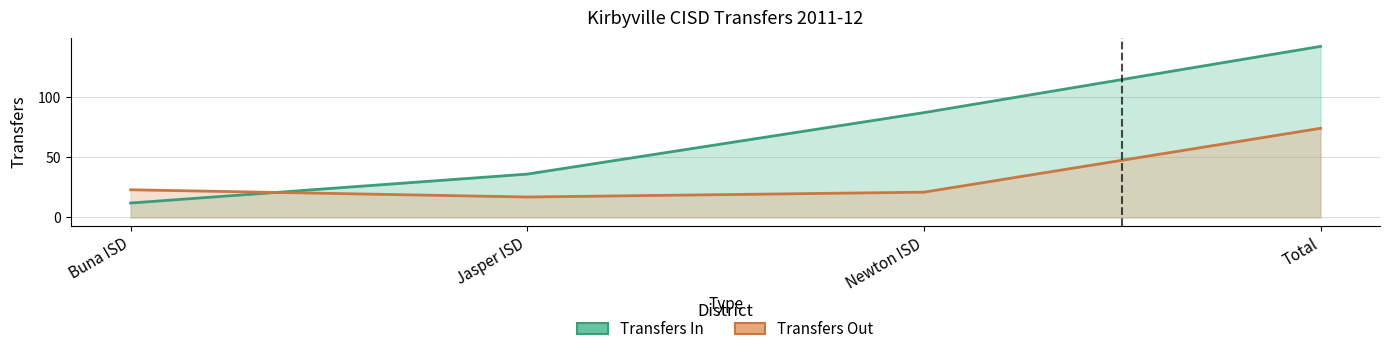

True or false: Transfers Out and Transfers In intersect in this chart.

True